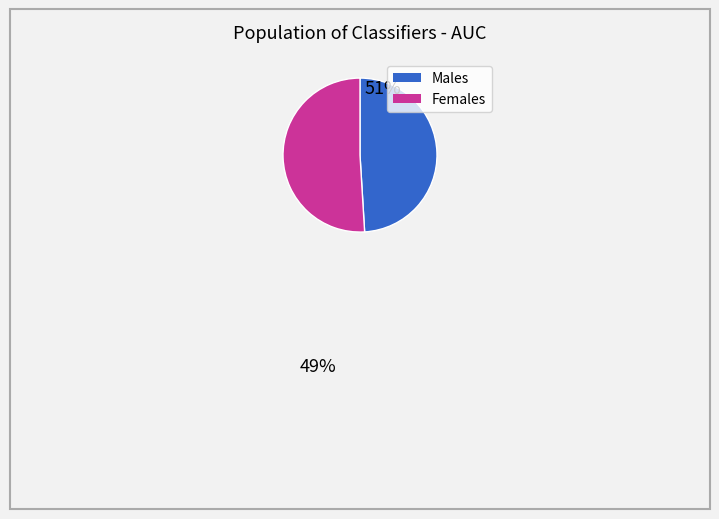

Does any single category account for the majority?

Yes